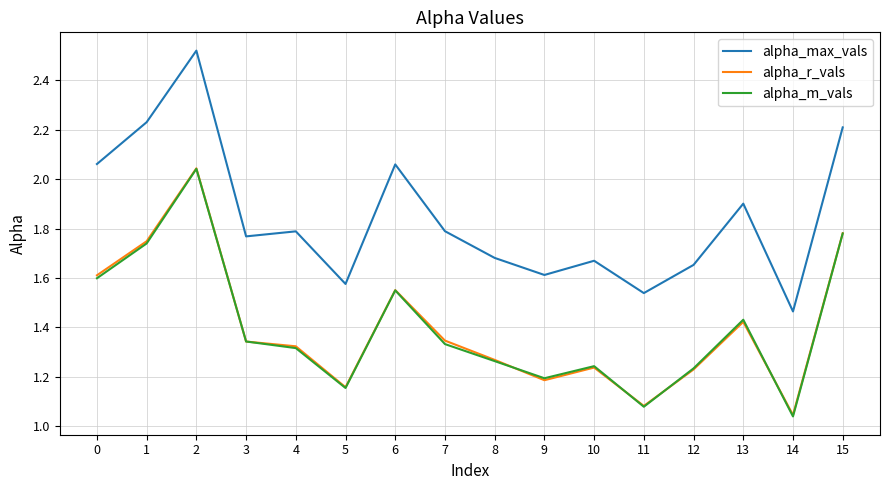

Between 4 and 14, which series saw the biggest shift?

alpha_max_vals